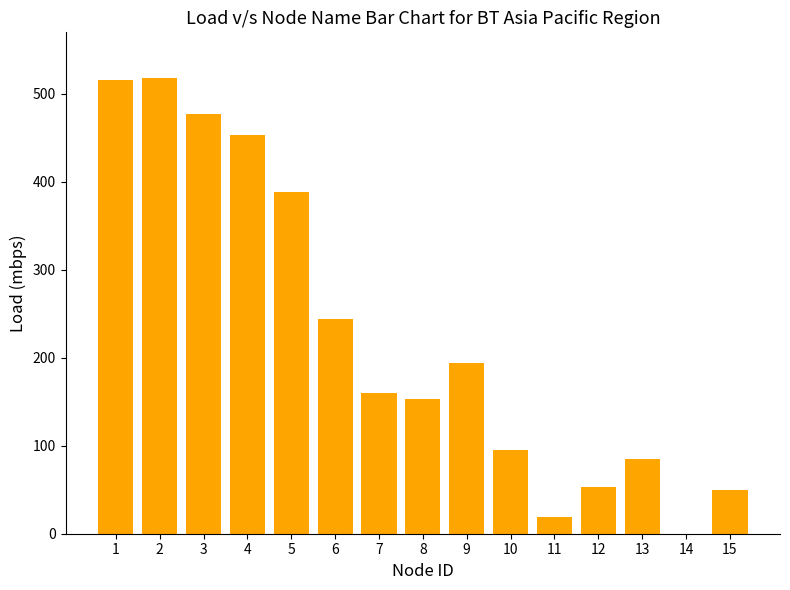

The chart shows a value of 84.4 at 13. True or false?

True